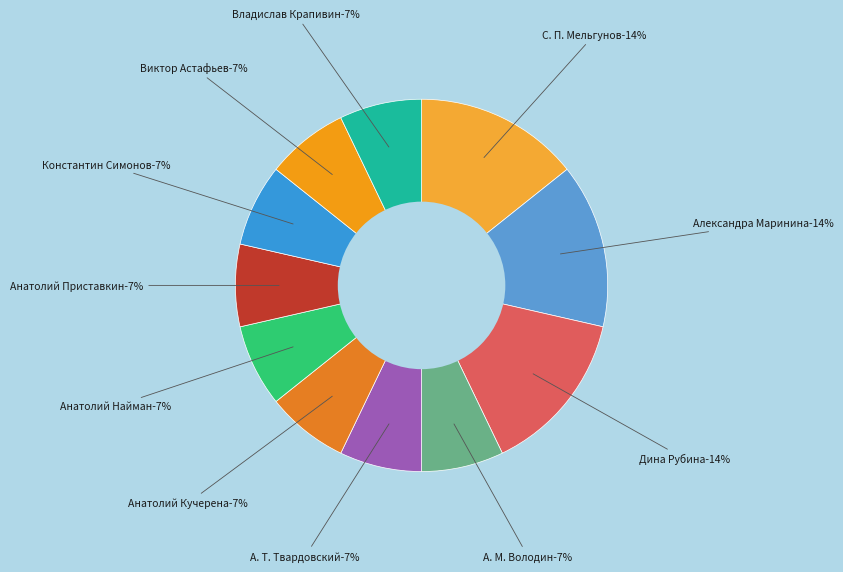

To the nearest percent, what is the difference between the largest and smallest slice percentages?

7%